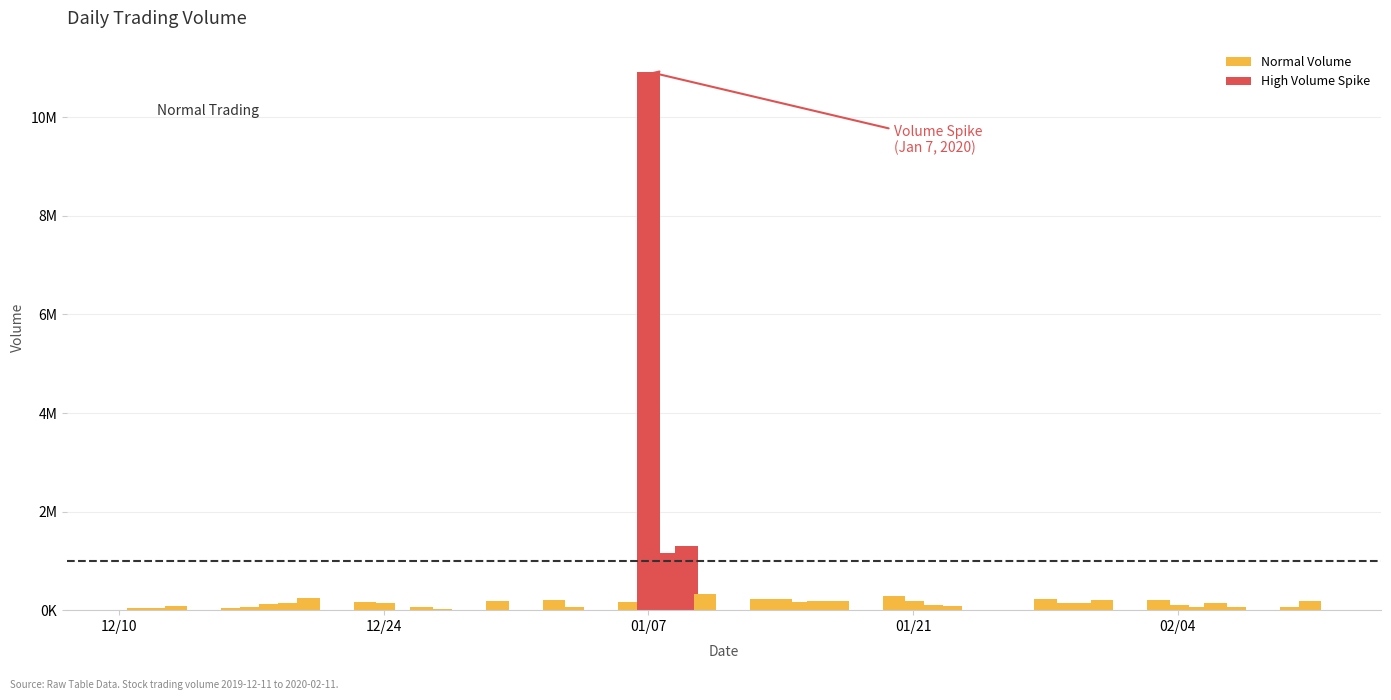

What is the greatest value displayed?

10924993